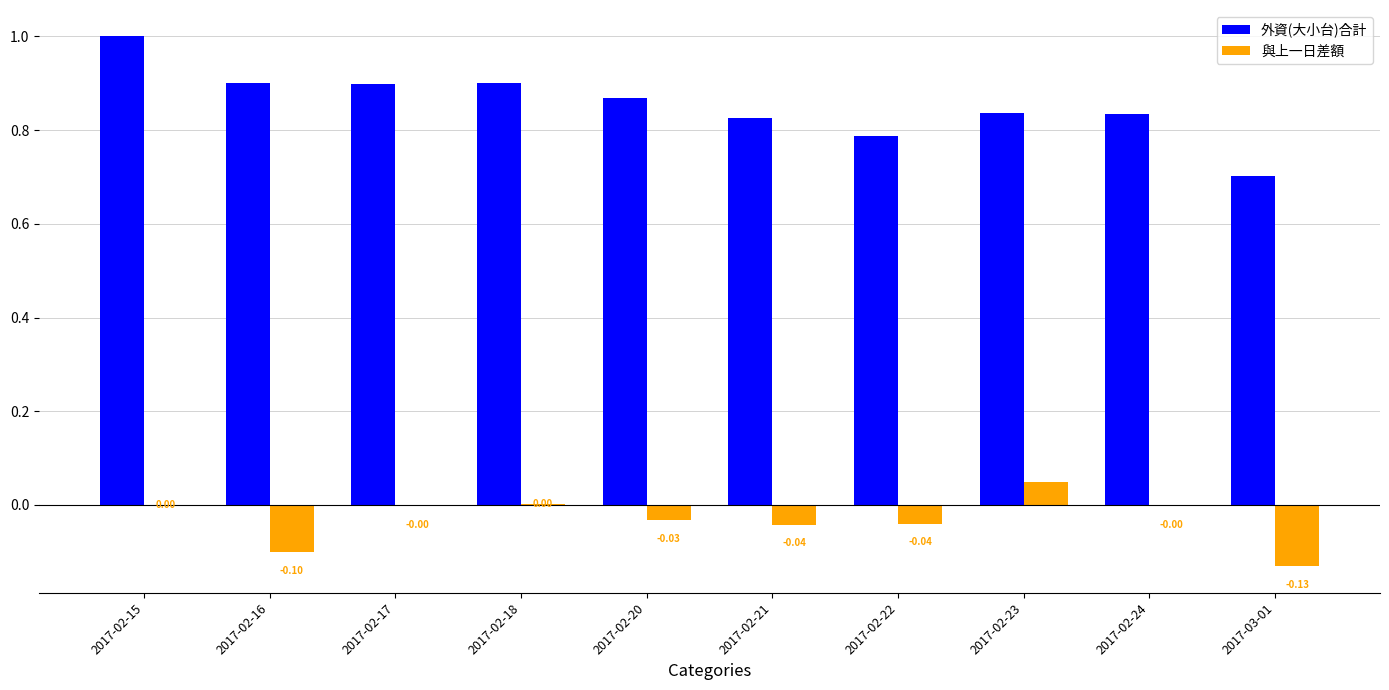

Count the 外資(大小台)合計 values in the range 0 to 1.

10